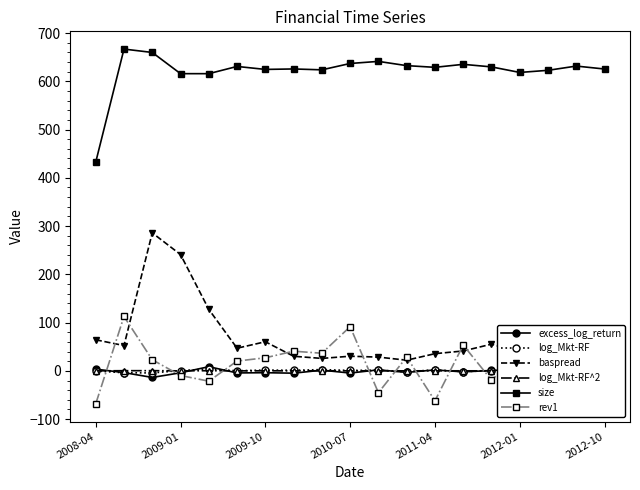

How many lines are shown in the chart?

6